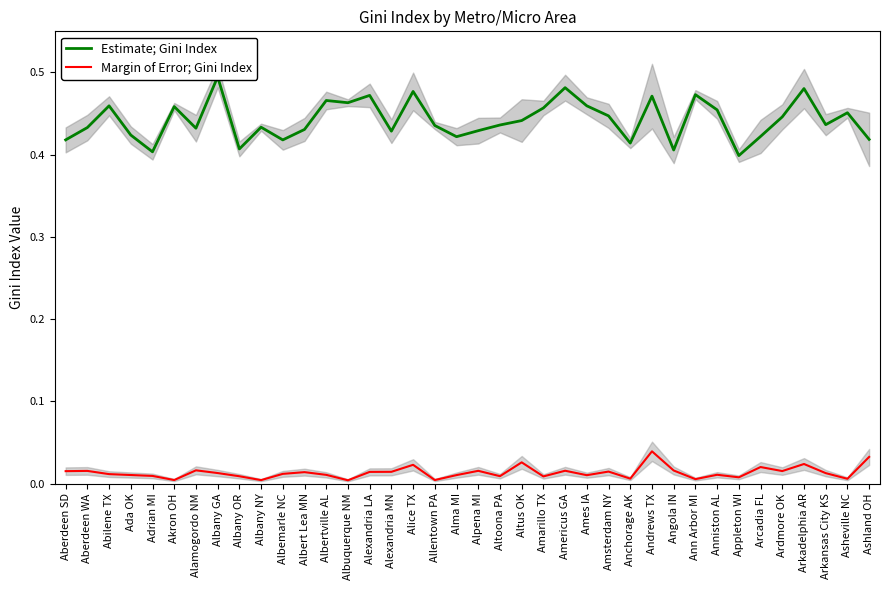

Is the value of Estimate; Gini Index at Aberdeen WA greater than the value of Margin of Error; Gini Index at Albany NY?

Yes